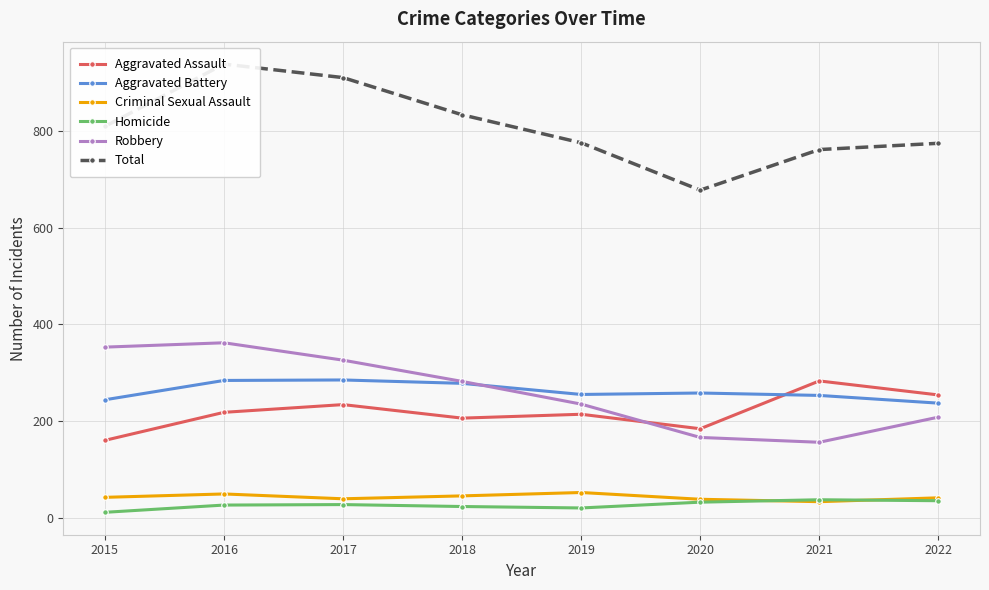

At which category does the chart reach its minimum across all series?

2015